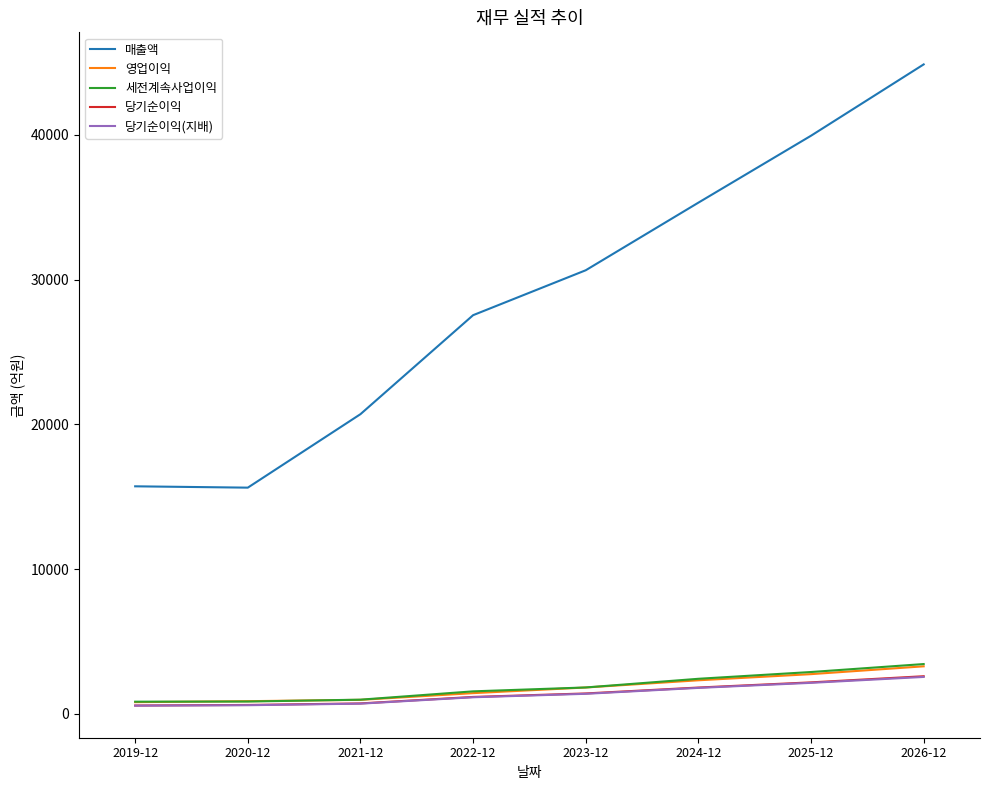

Between 2023-12 and 2024-12, which series saw the biggest shift?

매출액